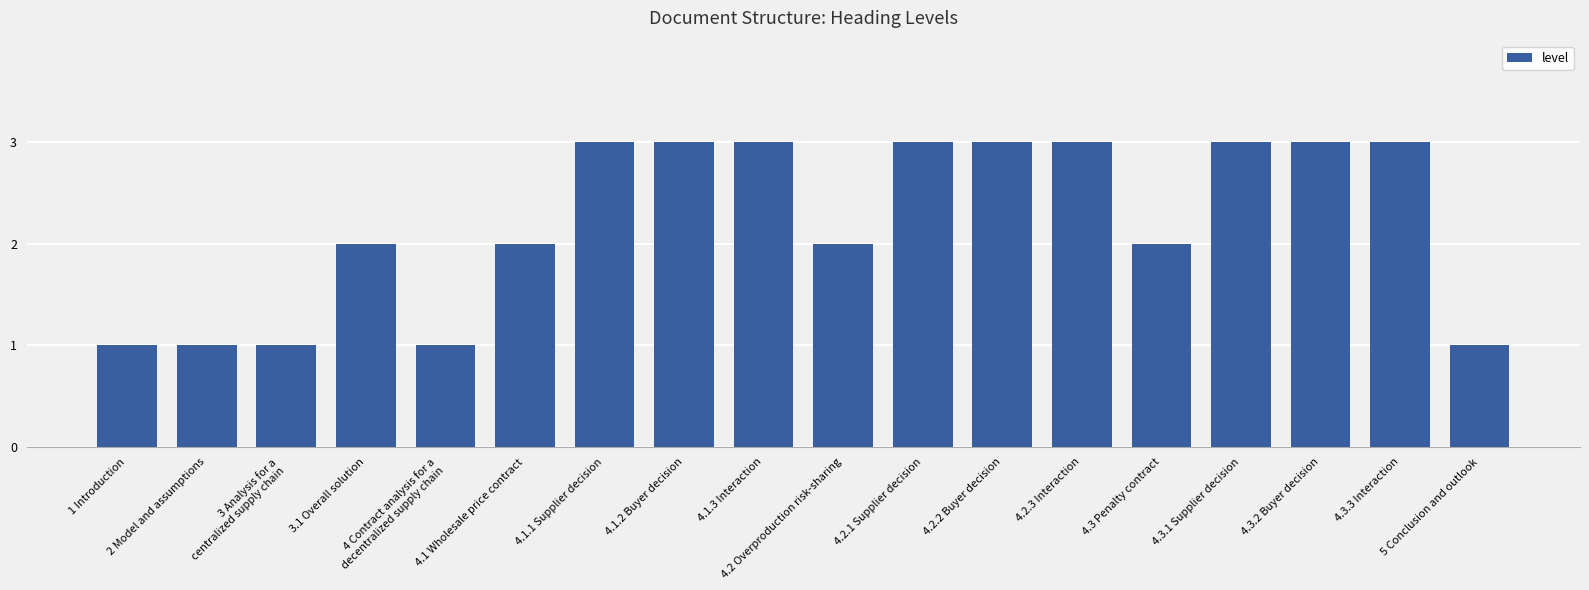

What is the value of the 13th bar from the left?

3